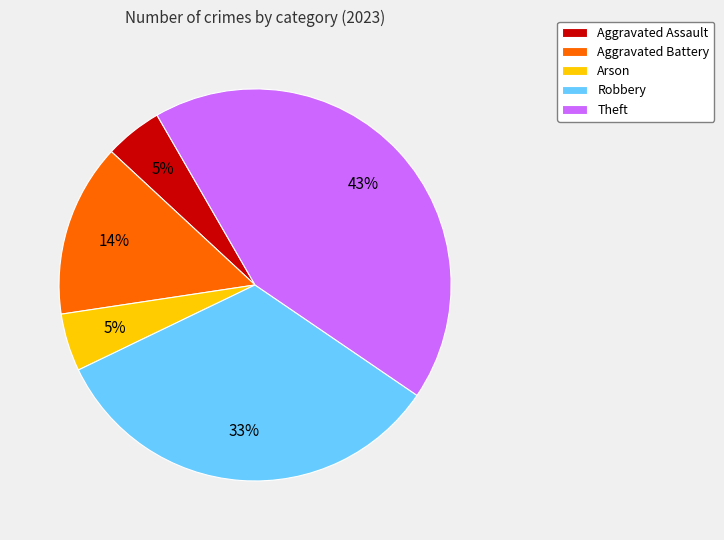

Count the number of slices in the pie.

5